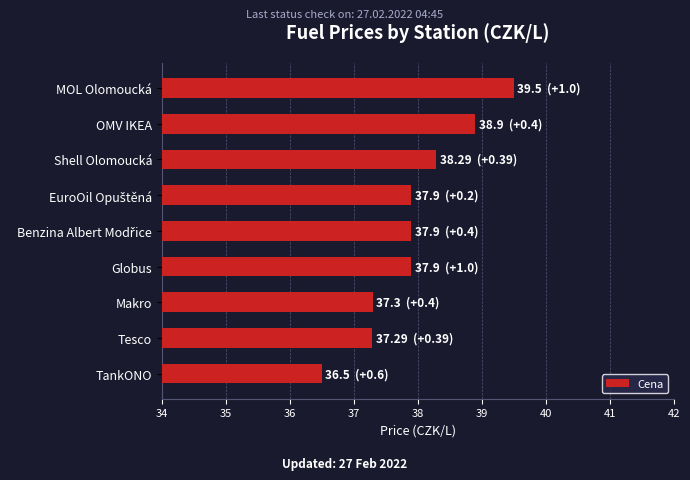

What is the difference between the second highest and second lowest values?

1.6